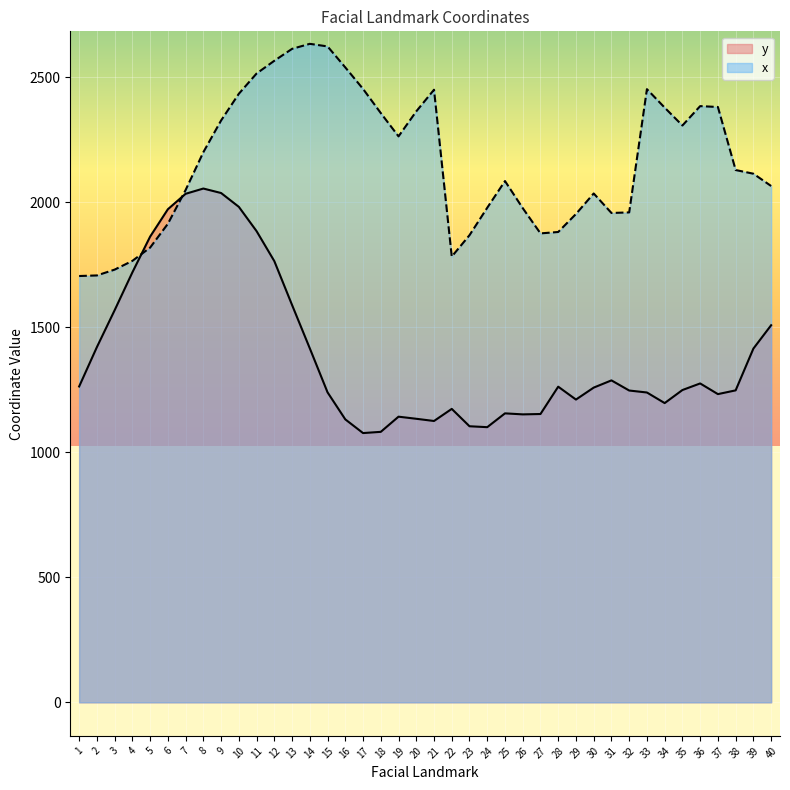

List the series in order of their overall mean, lowest first.

y, x